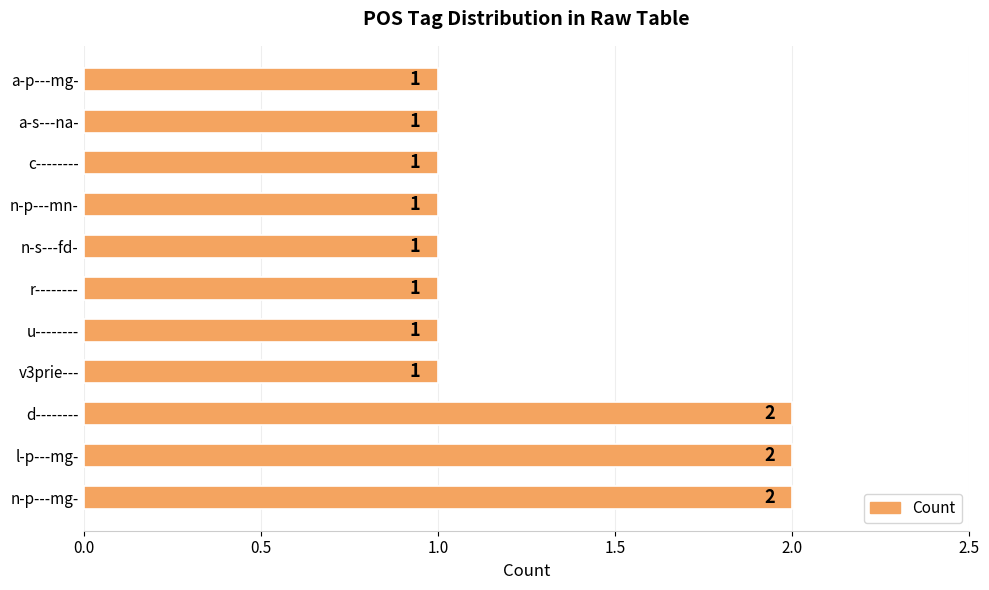

Approximately how many times larger is the value at a-s---na- compared to u--------?

1.0